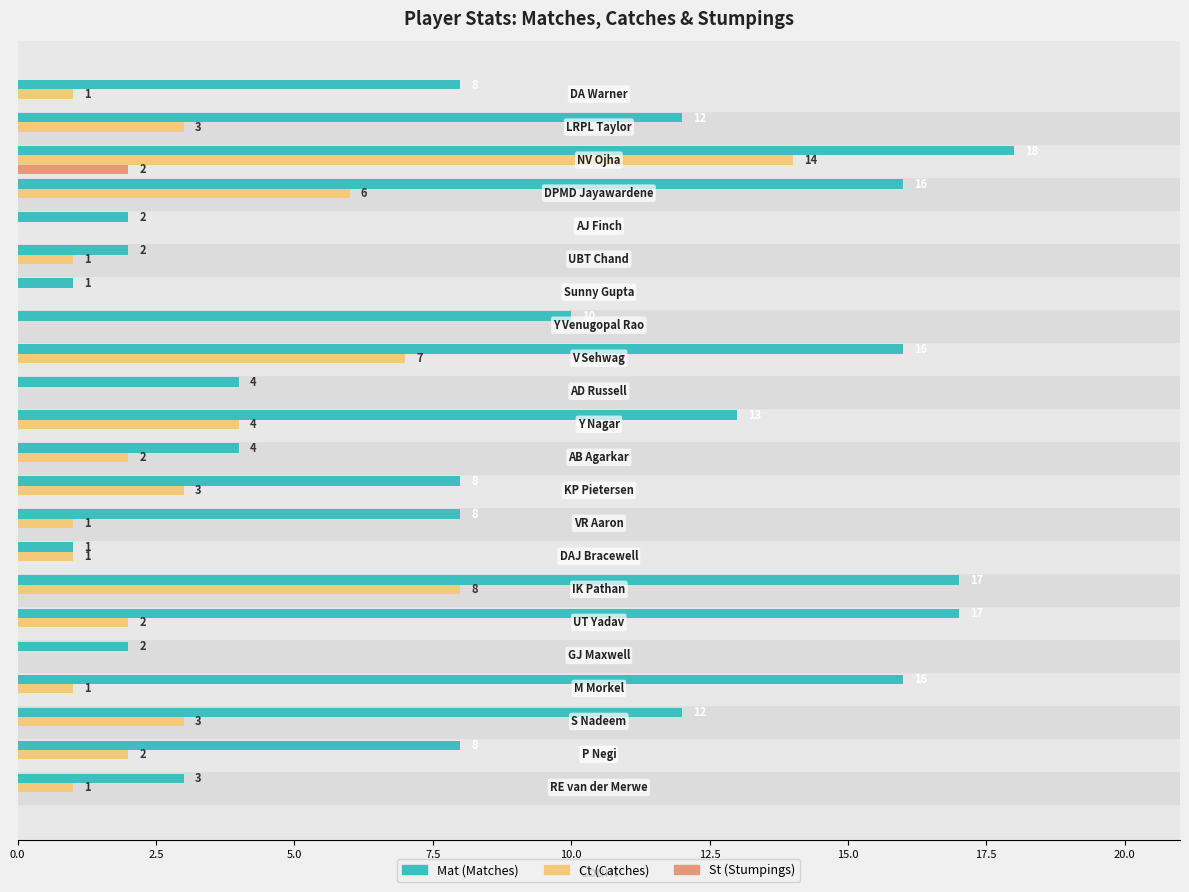

What is the greatest value displayed?

18